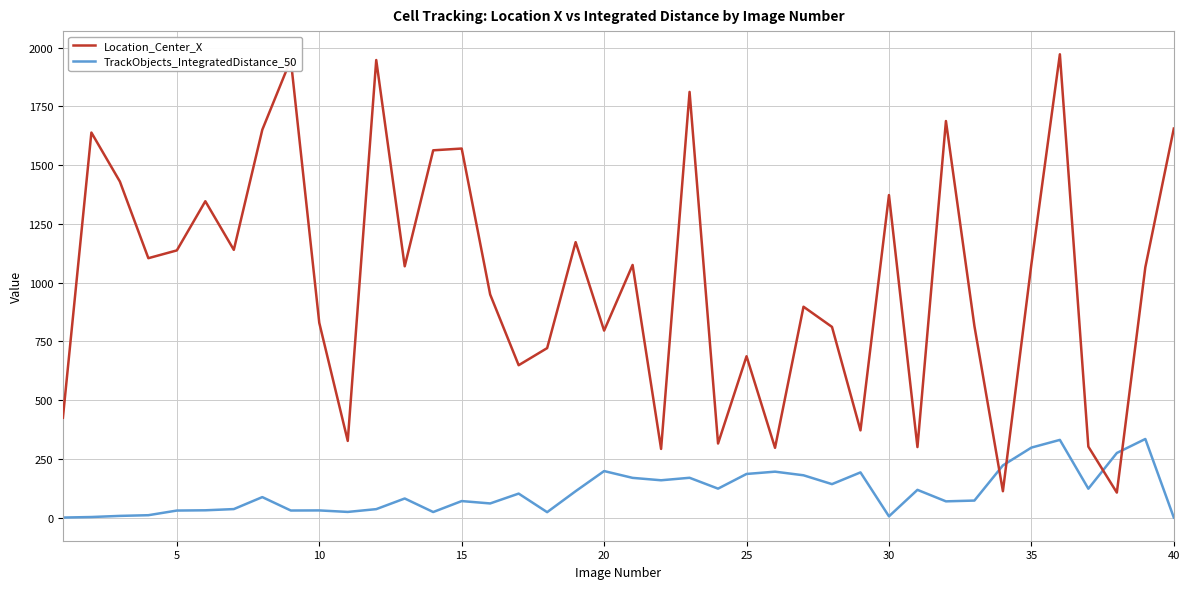

What is the difference between the maximum and minimum values in the TrackObjects_IntegratedDistance_50 series?

334.5